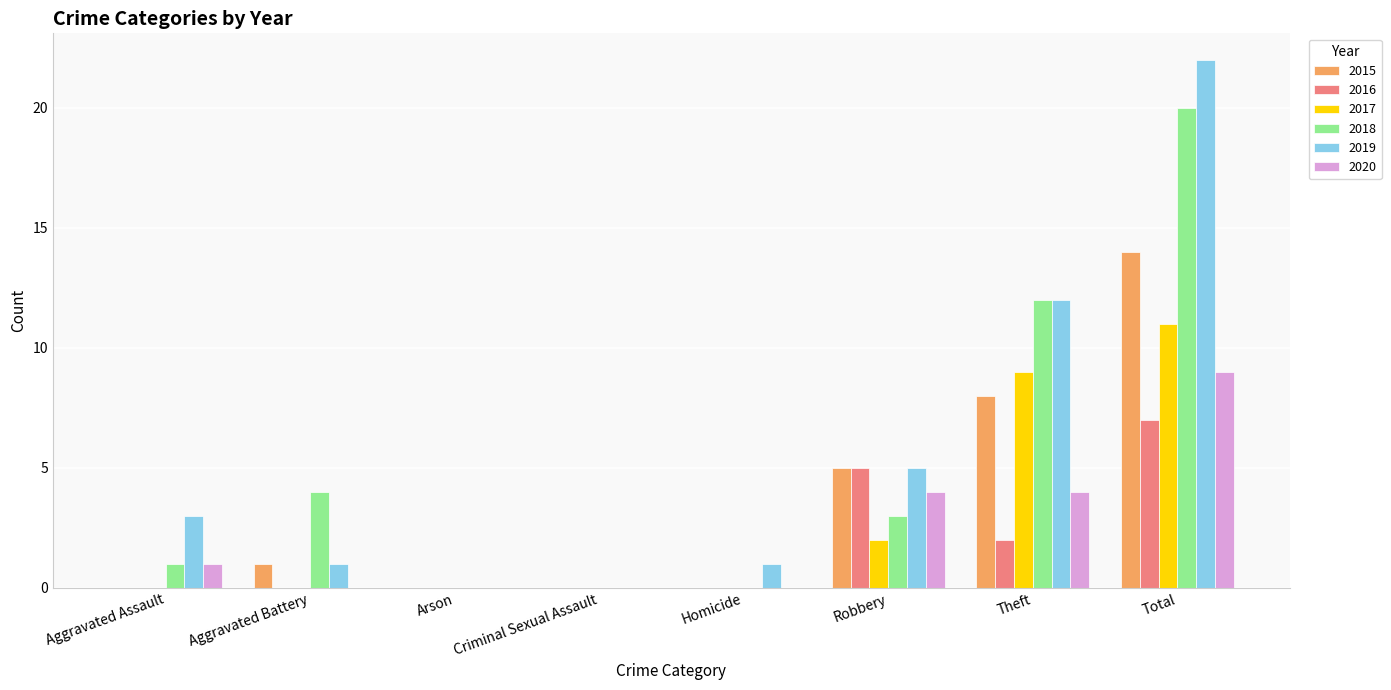

At which category is the sum across all series the highest?

Total